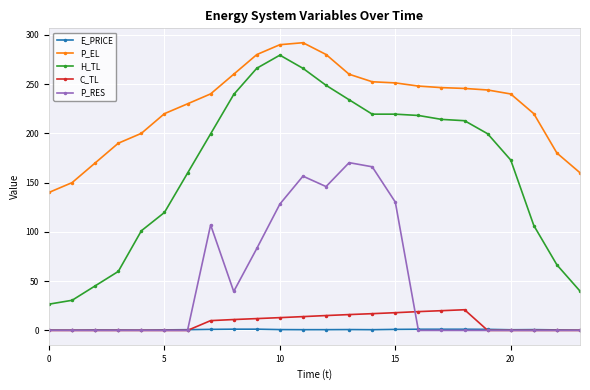

What is the value of the E_PRICE point at the 16th from the left?

1.0